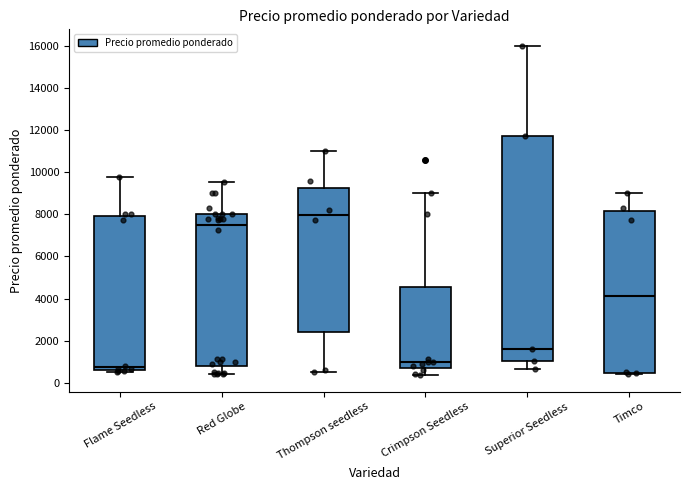

Where does the median line of the box for Superior Seedless sit on the y-axis? The values are not printed on the chart, so give them approximately, as read against the axis.

1600